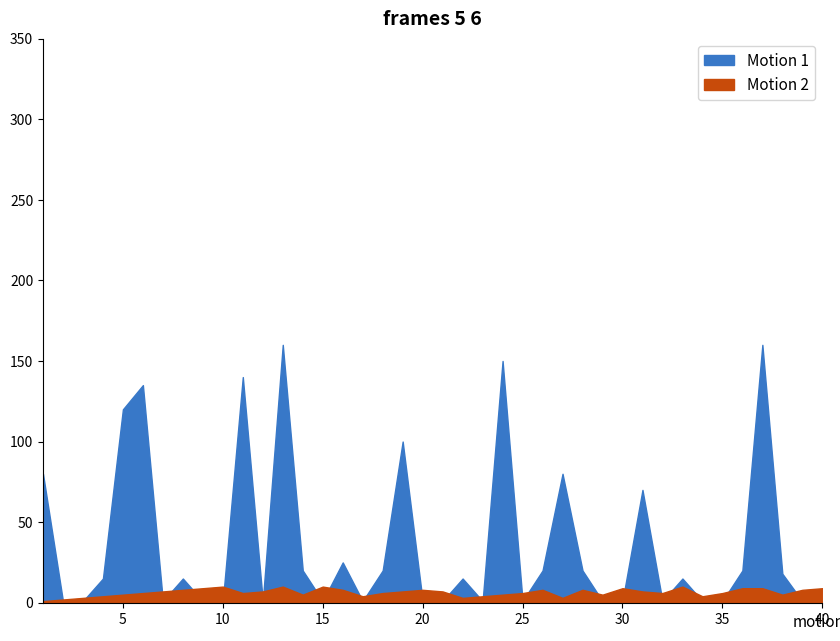

True or false: UseTime has a value of 160 at 13.

True